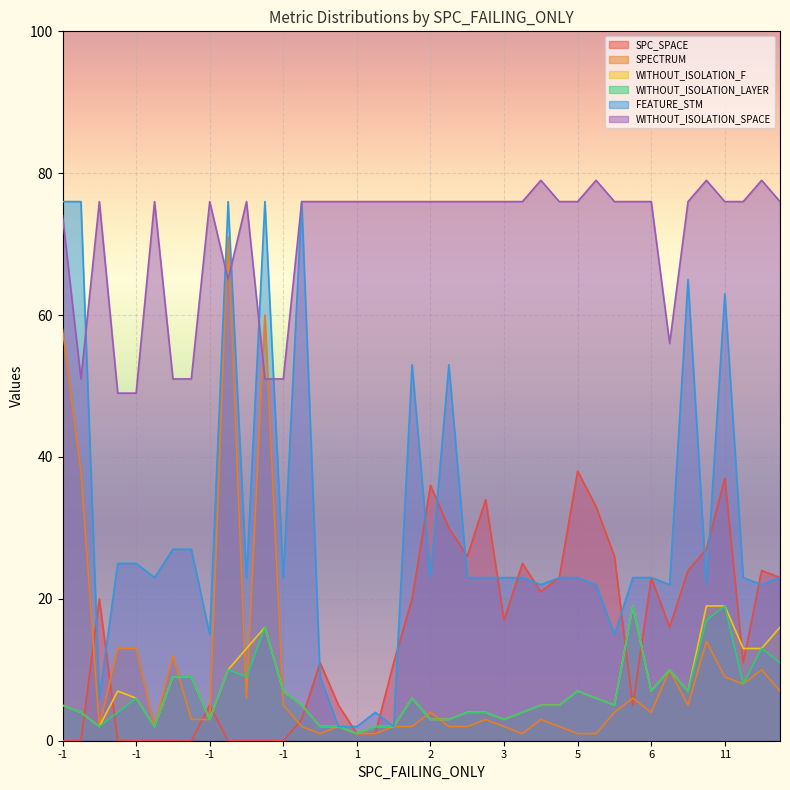

The value of SPC_SPACE at 2 is 46. True or false?

False